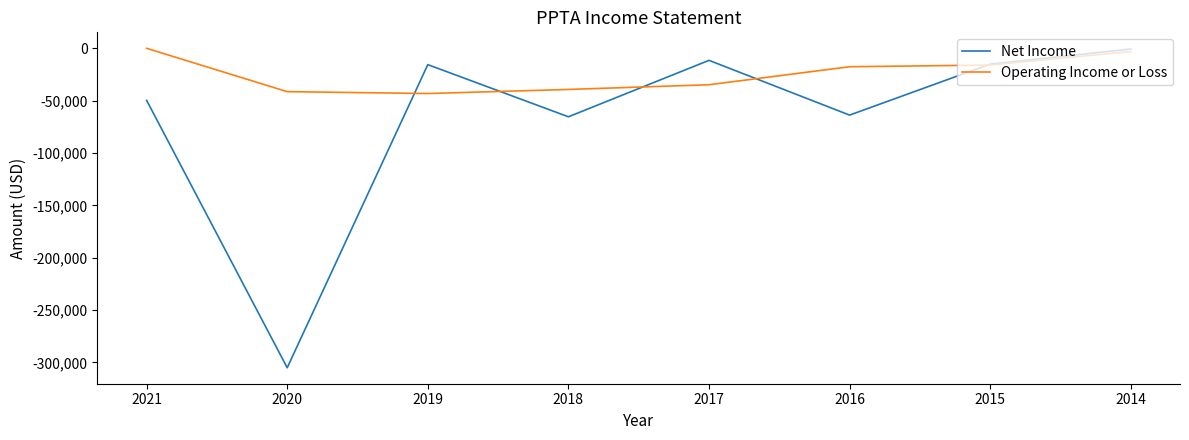

How many categories are shown in the chart?

8